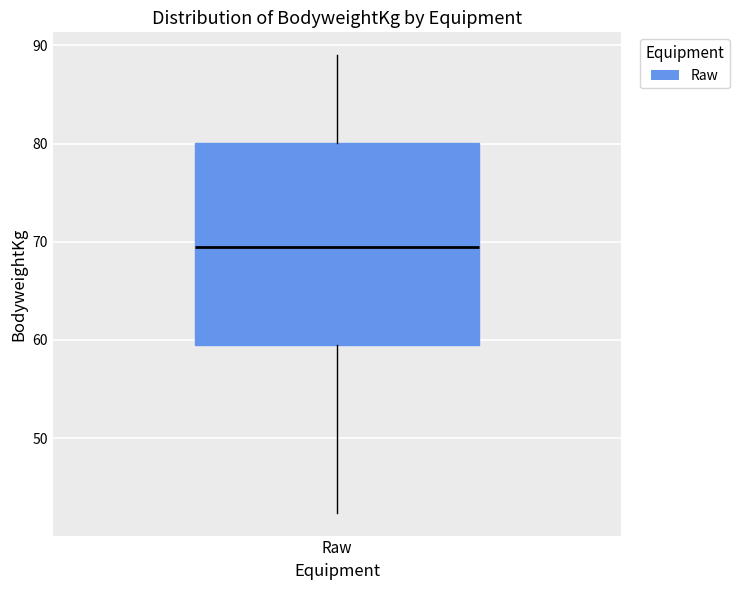

Where is the lower edge of the box for Raw on the y-axis? The values are not printed on the chart, so give them approximately, as read against the axis.

59